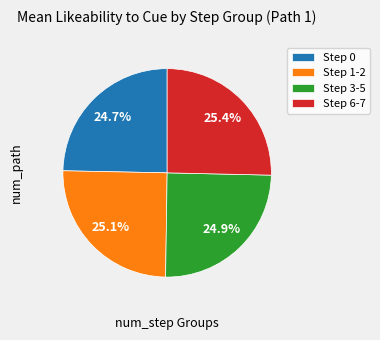

Approximately how many times larger is the value at Step 0 compared to Step 3-5?

1.0